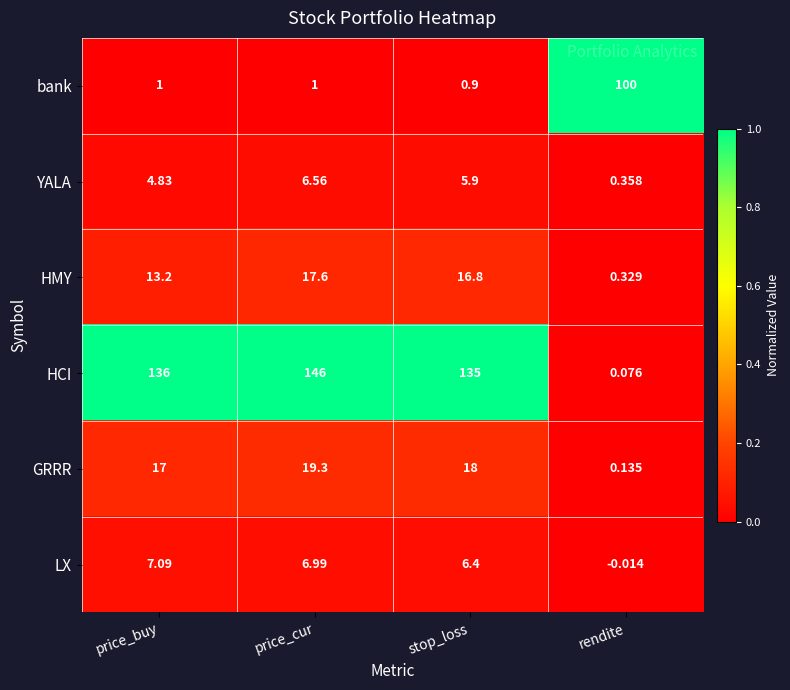

At price_cur, list the series in order from largest to smallest.

HCI, GRRR, HMY, LX, YALA, bank